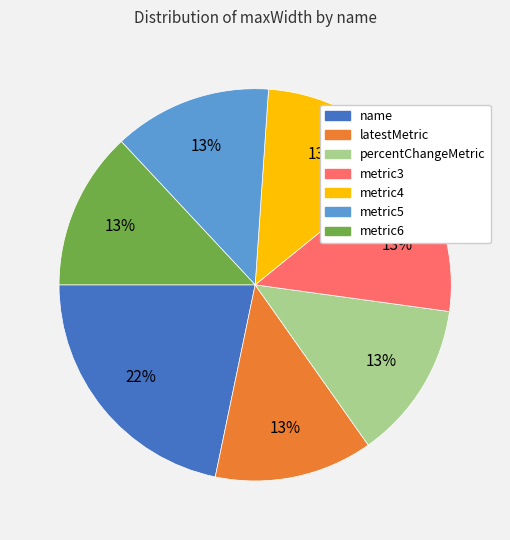

Which slice is the largest?

name